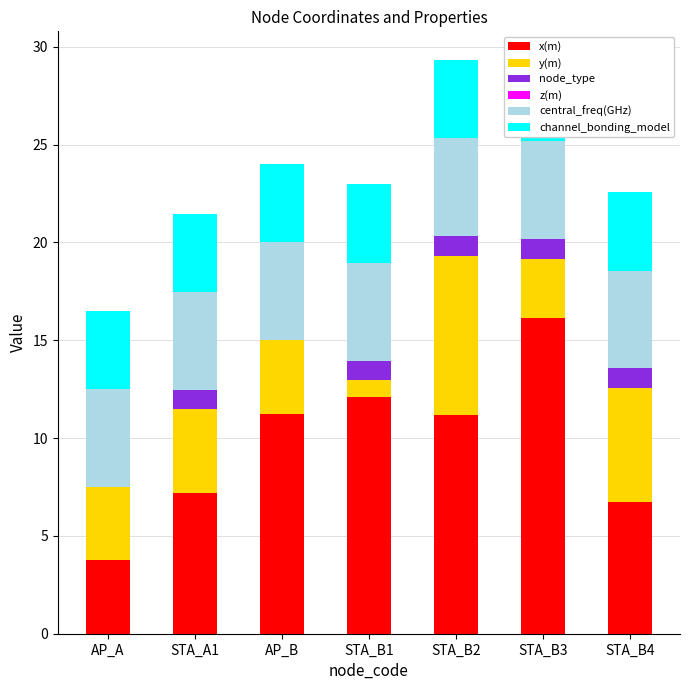

Which series has the widest spread of values?

x(m)